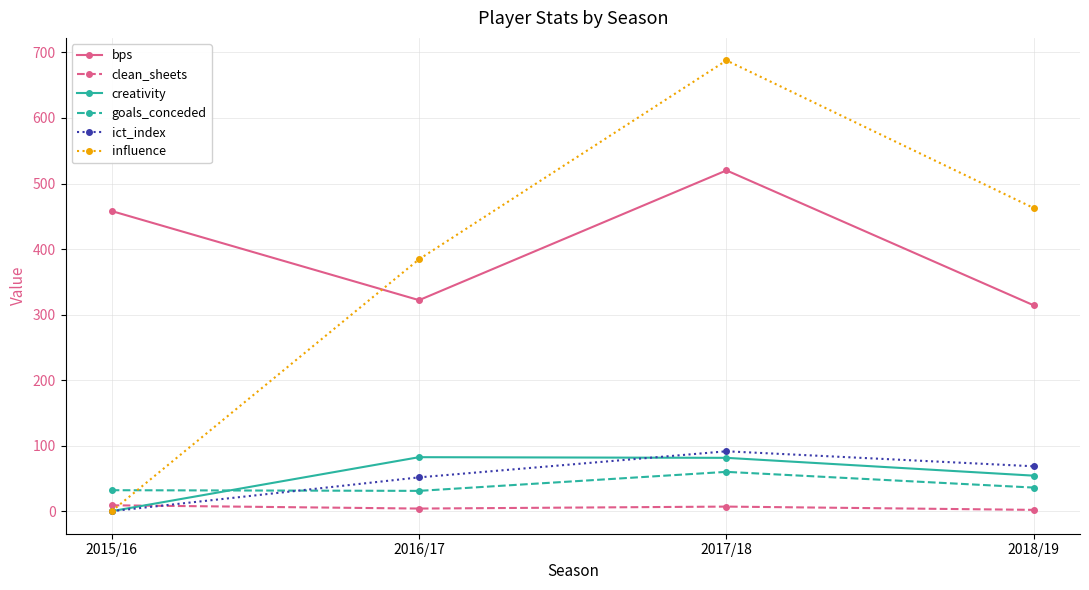

Count the number of categories in the chart.

4